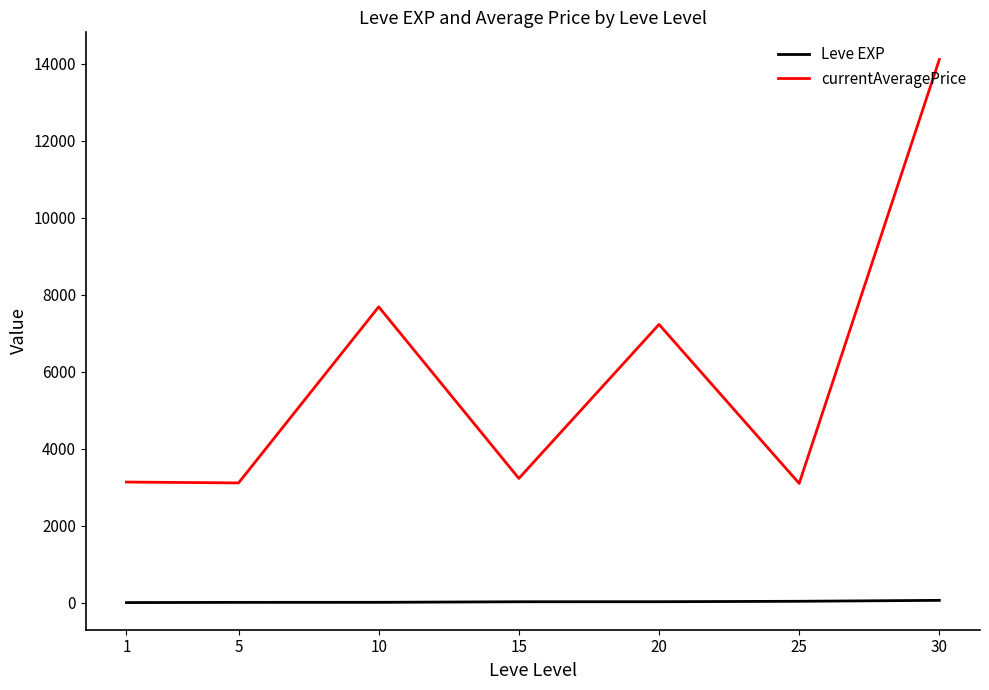

True or false: currentAveragePrice has more than 0 interior local peaks.

True